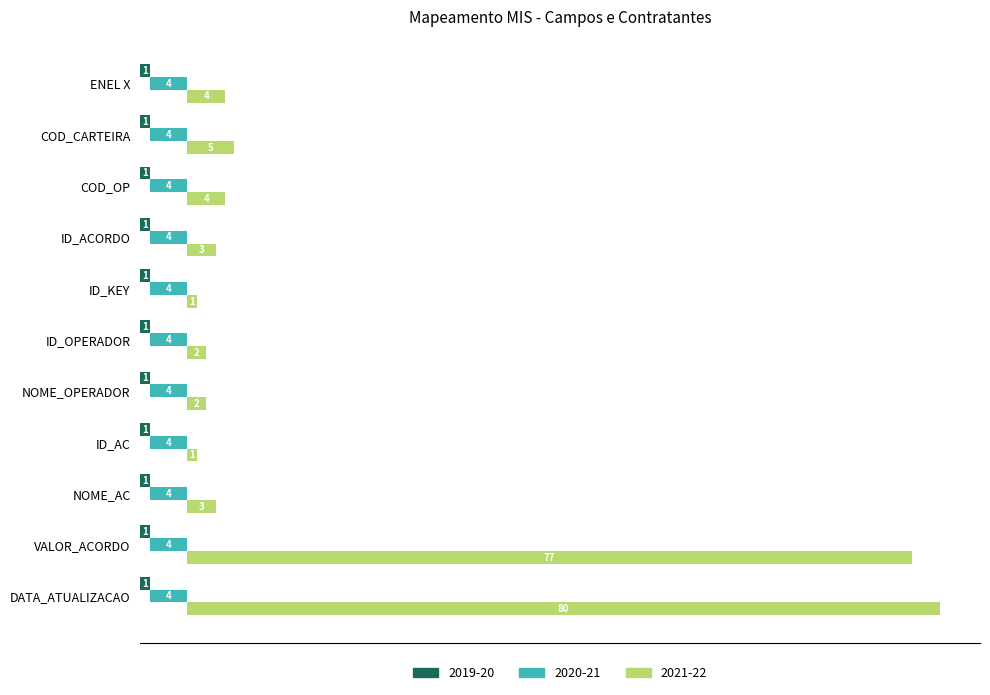

Where is 2021-22 nearest to the value 40?

COD_CARTEIRA